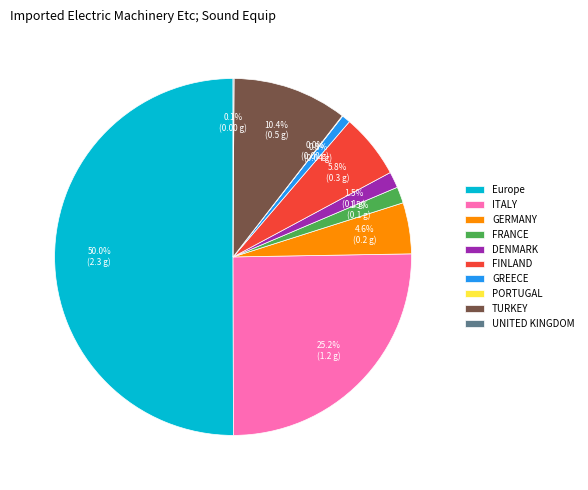

What percentage is NOT represented by GERMANY?

95.4%